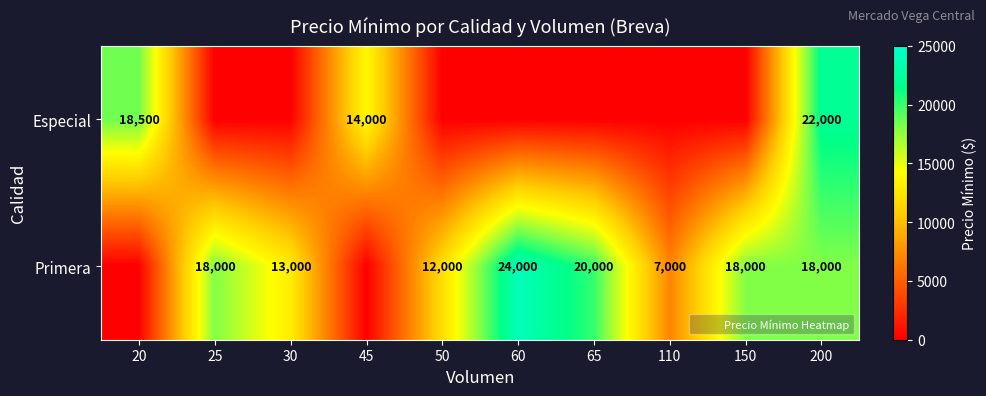

Is the value of Especial at 45 greater than the value of Primera at 20?

Yes